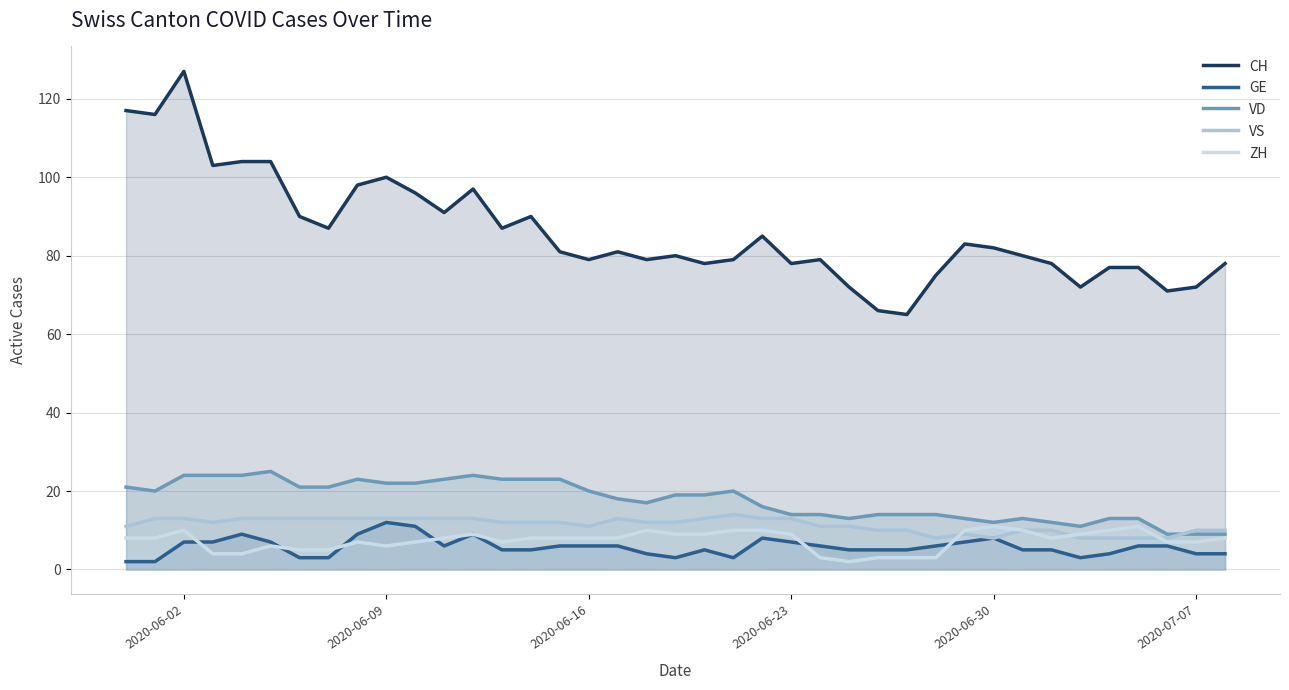

What is the difference between the highest and lowest values at 2020-06-09?

94